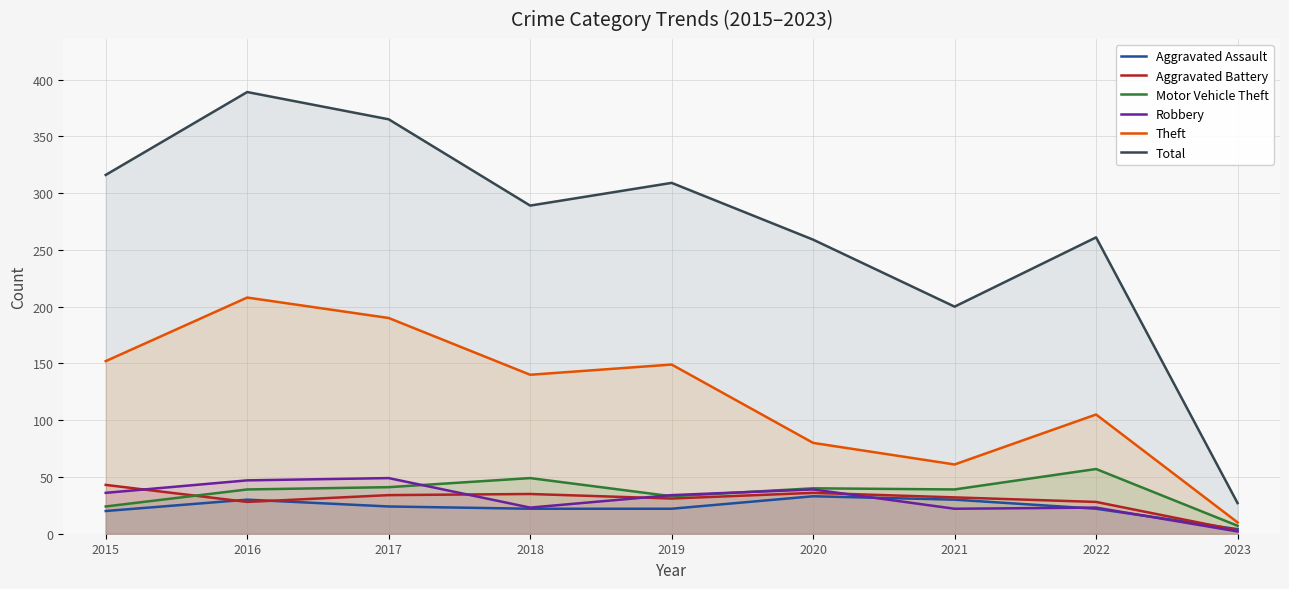

True or false: Aggravated Assault has a value of 10 at 2017.

False